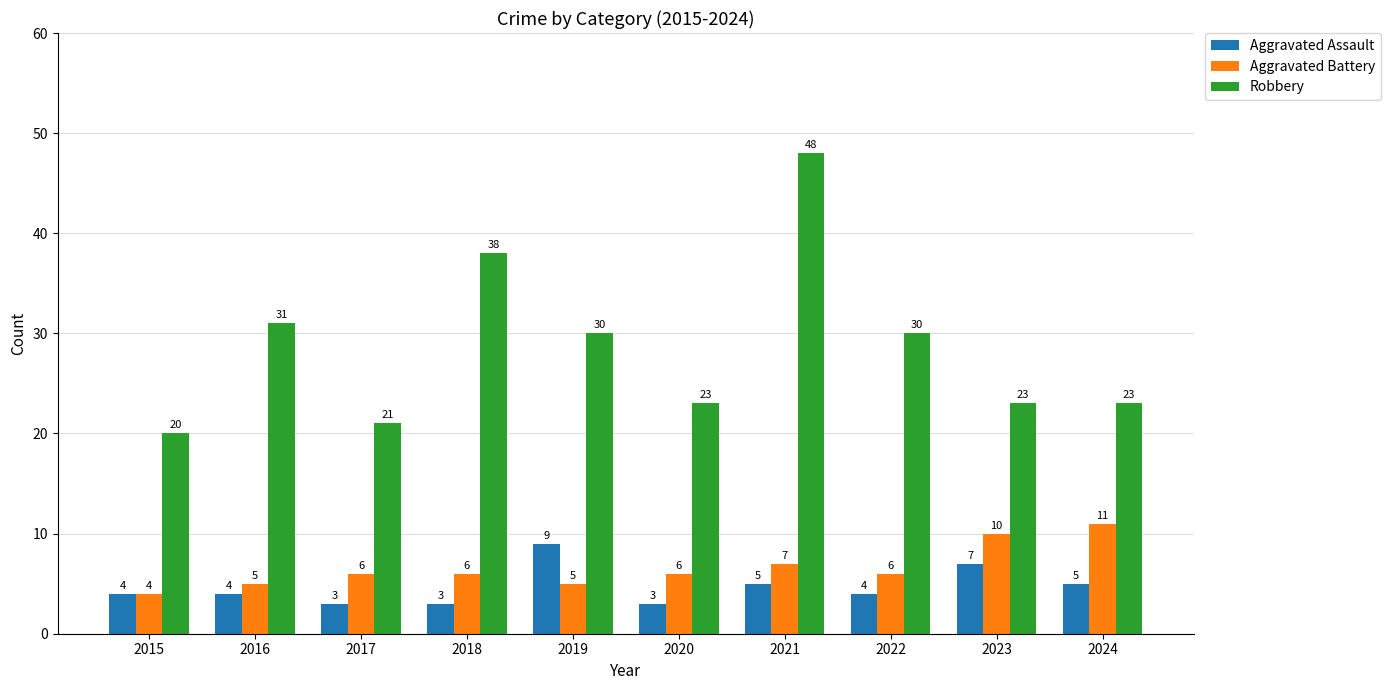

How many Aggravated Assault values are between 3 and 5?

8